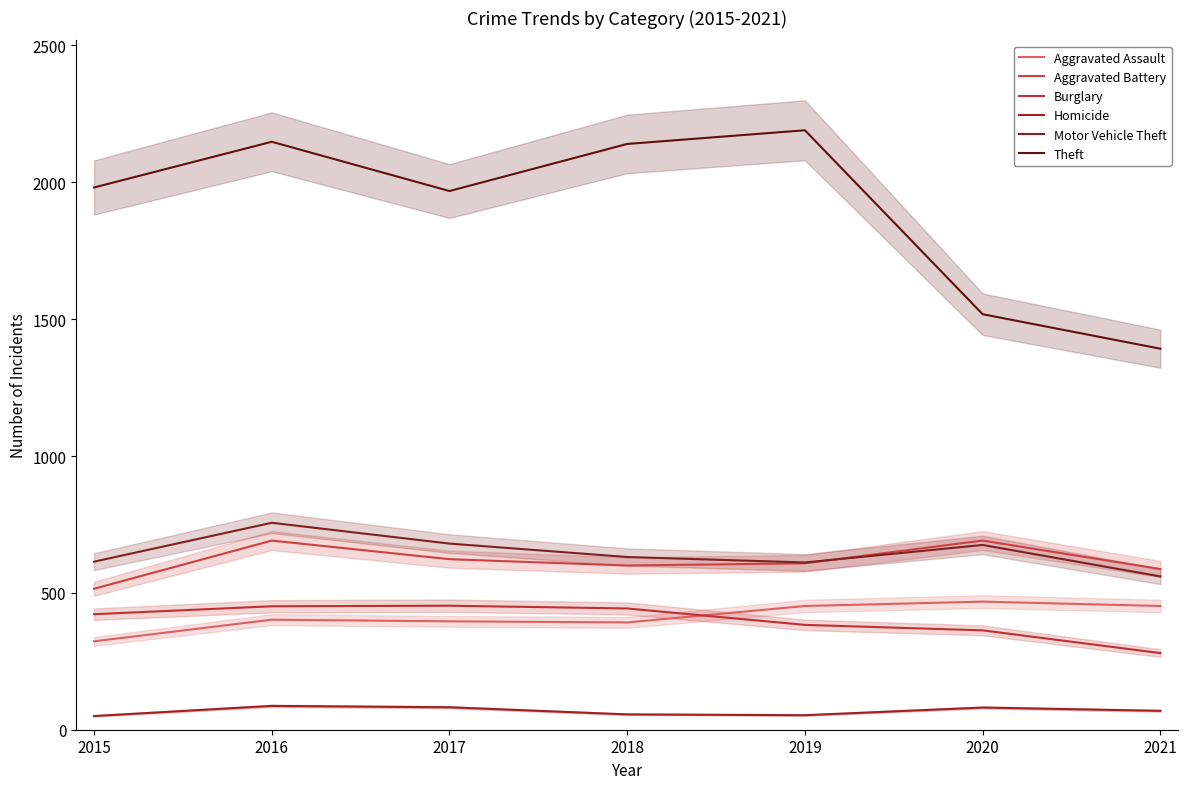

Which category has the highest value across all series?

2019